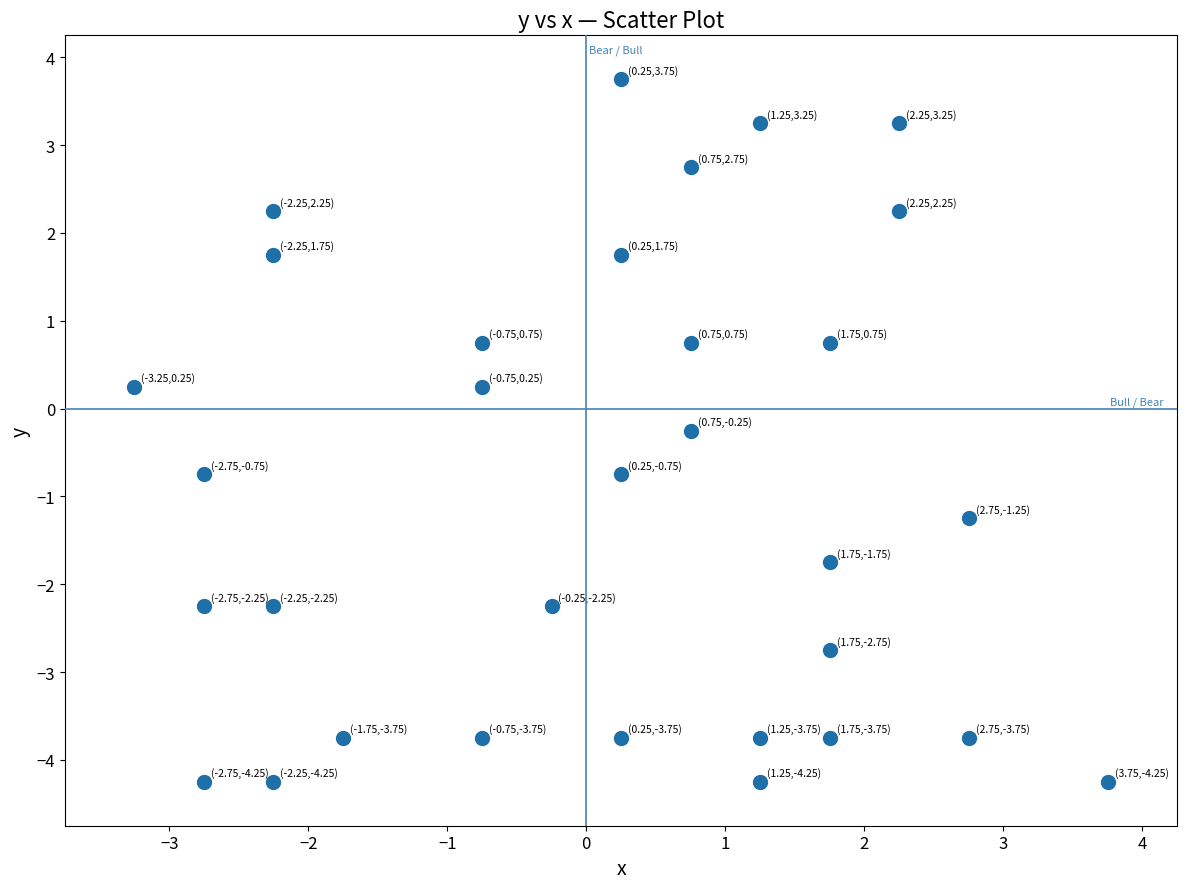

What is the range of Y values (max minus min)?

8.0